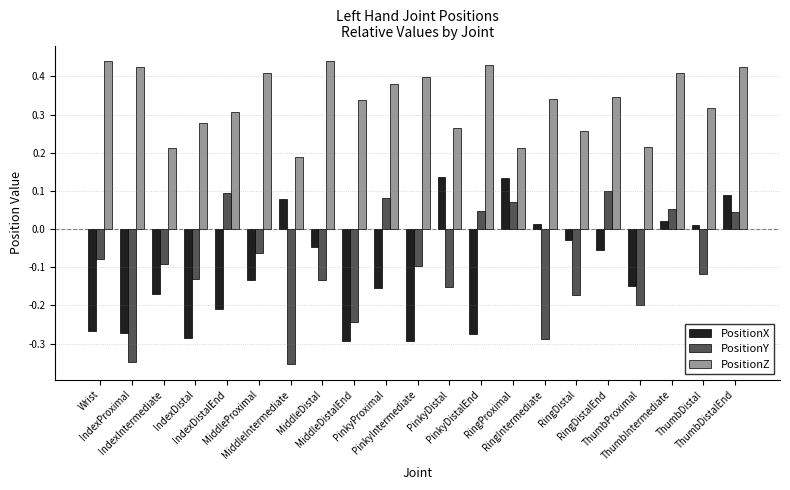

What is the sum of all PositionY values?

-2.0